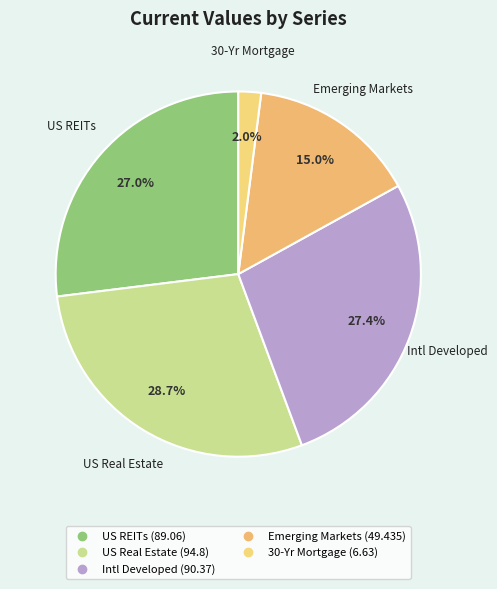

How many slices are in this pie chart?

5